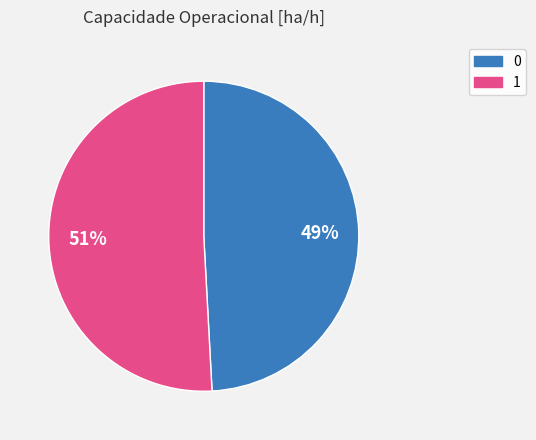

What percentage is the 1 slice, to the nearest percent?

51%